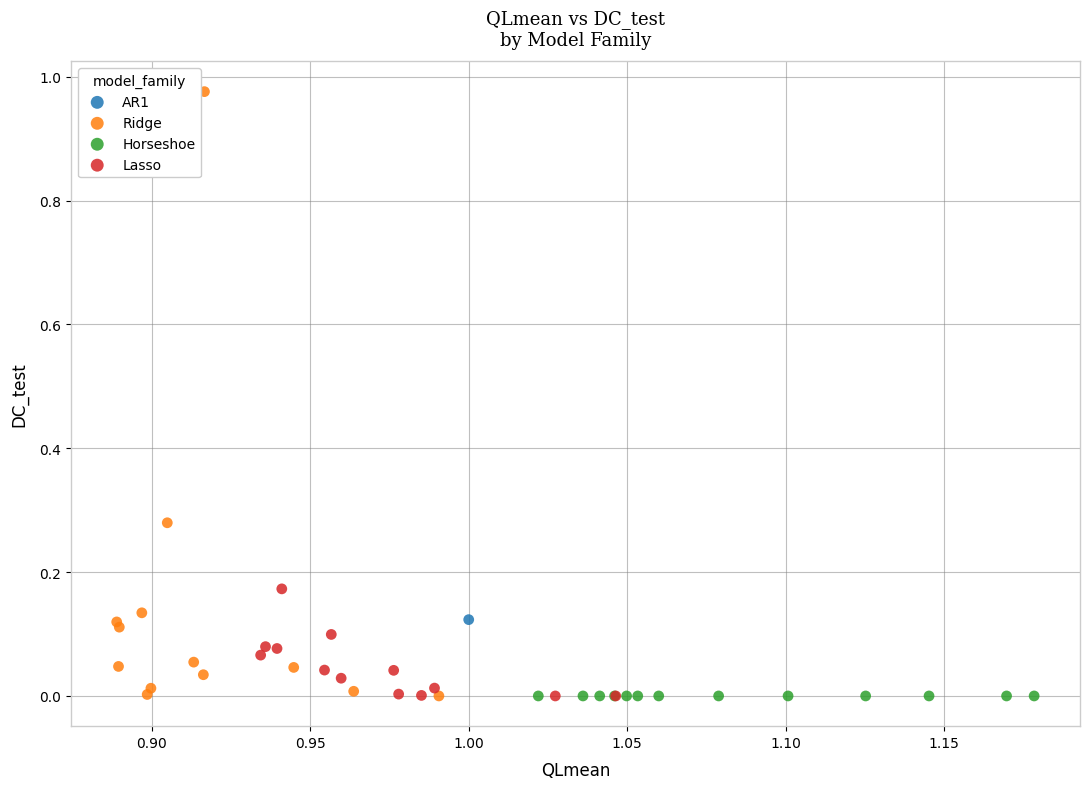

What are all the series names shown in the legend?

AR1, Ridge, Horseshoe, Lasso